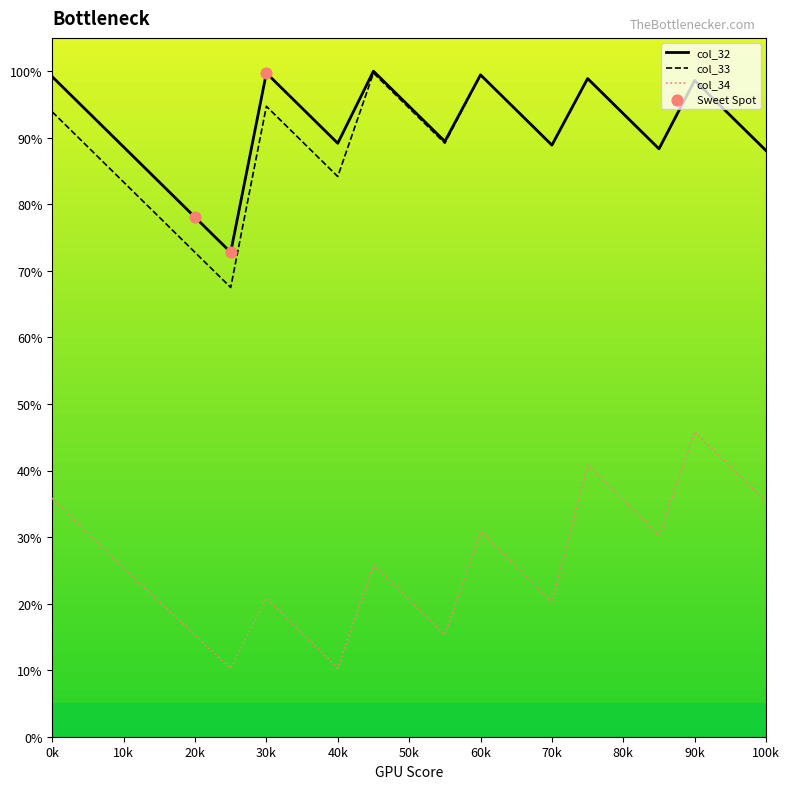

At how many categories does at least one series exceed 63?

21